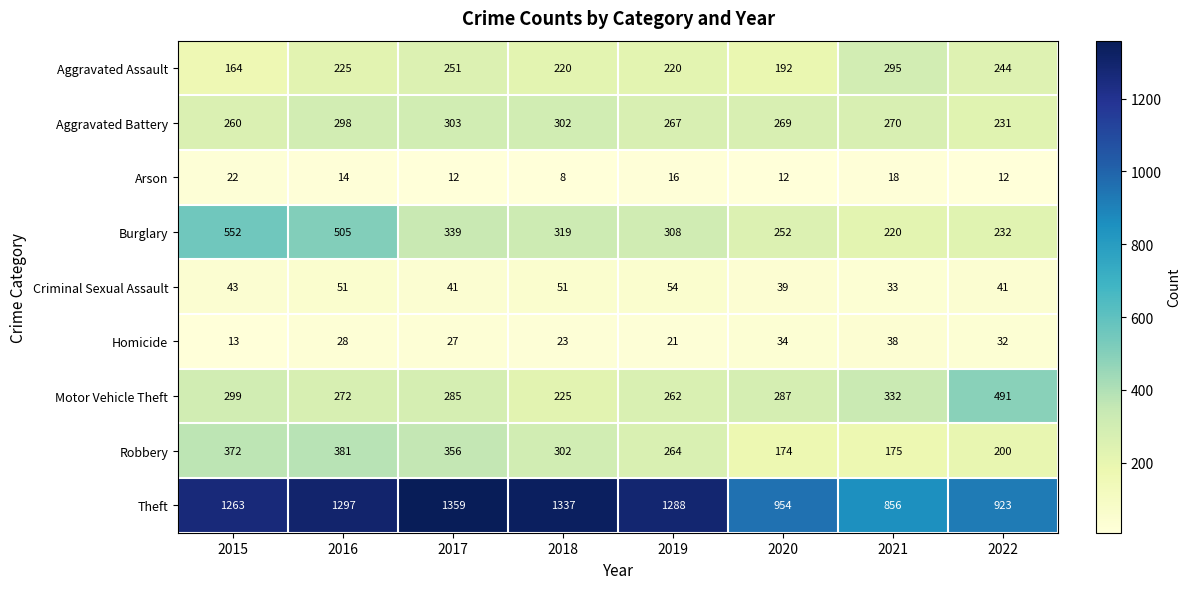

What is the difference between the Arson values at 2015 and 2021?

4